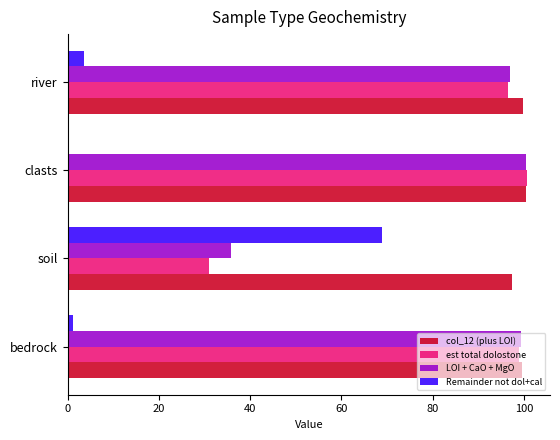

What is the maximum value shown in the chart?

100.7